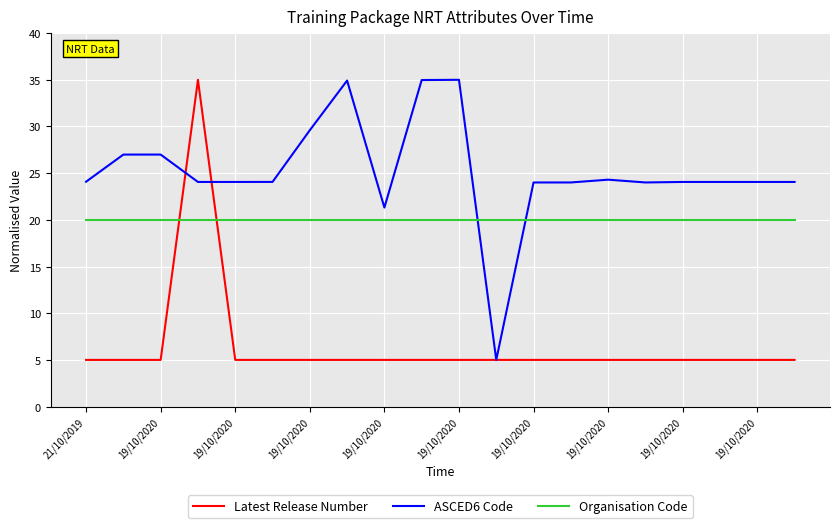

True or false: Organisation Code and ASCED6 Code cross at least once.

True